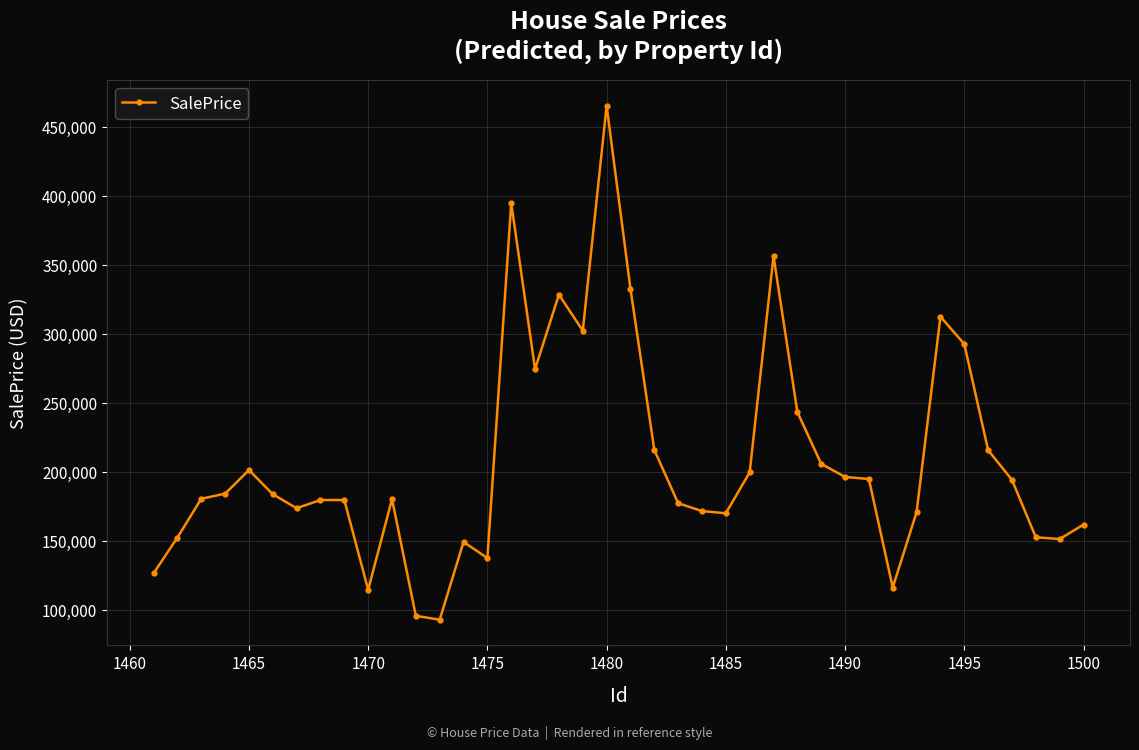

What is the greatest value displayed?

465115.3